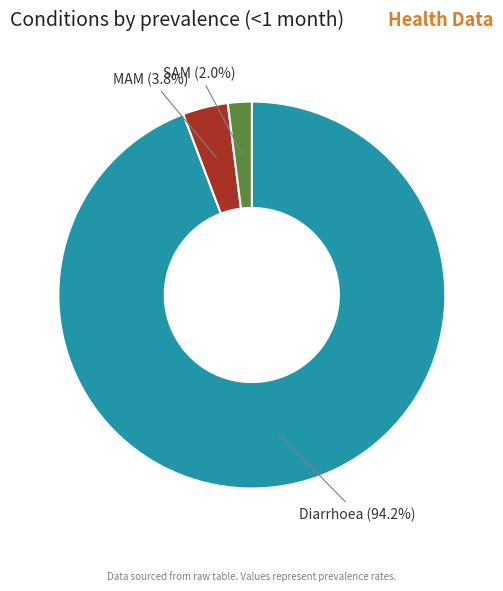

Which slice is the largest?

Diarrhoea